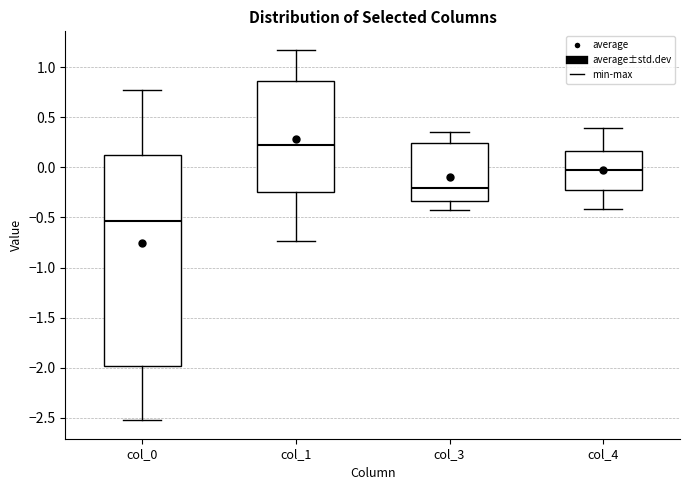

Reading left to right, read every box against the y-axis: the position of its median line, the range the box covers, and the ends of its whiskers. The values are not printed on the chart, so give them approximately, as read against the axis.

col_0: median -0.55, box -2.00 to 0.15, whiskers -2.50 to 0.75
col_1: median 0.20, box -0.25 to 0.85, whiskers -0.75 to 1.15
col_3: median -0.20, box -0.35 to 0.25, whiskers -0.45 to 0.35
col_4: median -0.05, box -0.25 to 0.15, whiskers -0.40 to 0.40